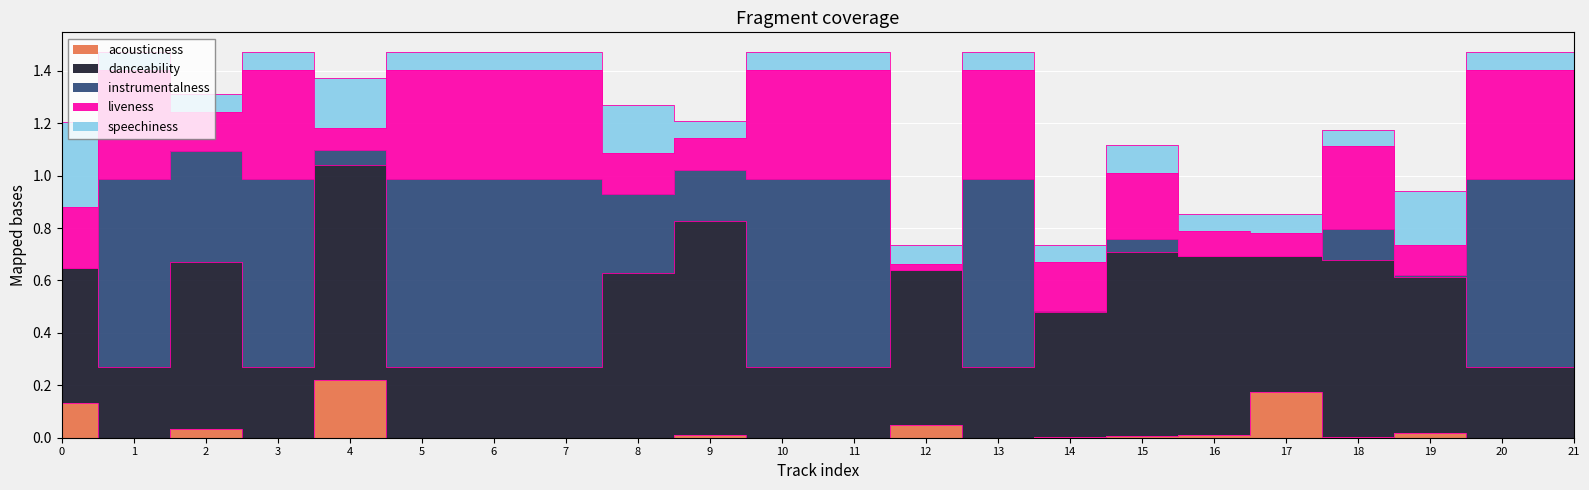

Which series has the widest spread of values?

instrumentalness